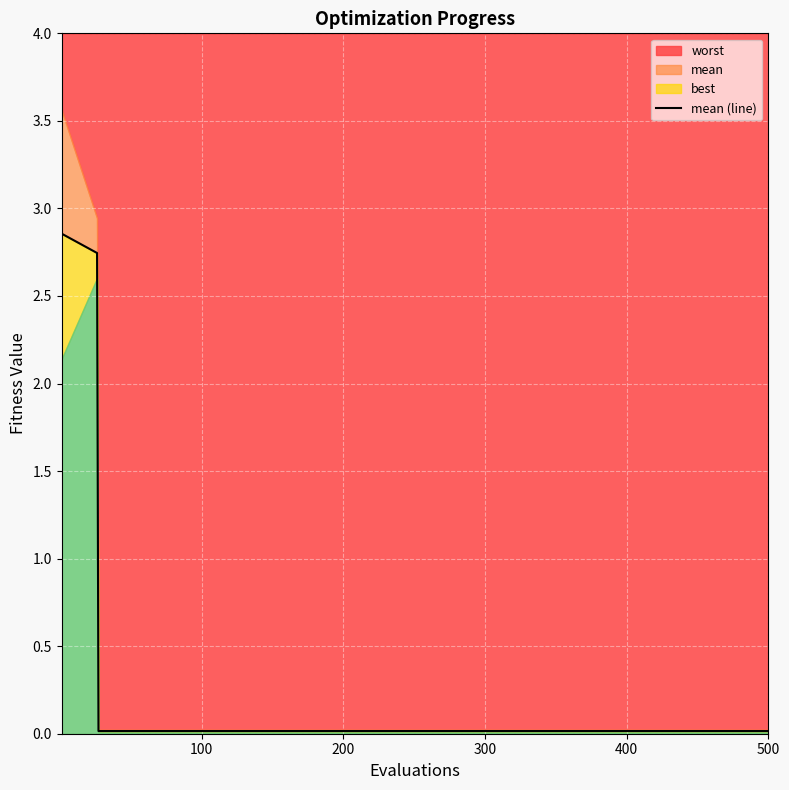

What is the sum of all values?

5.8